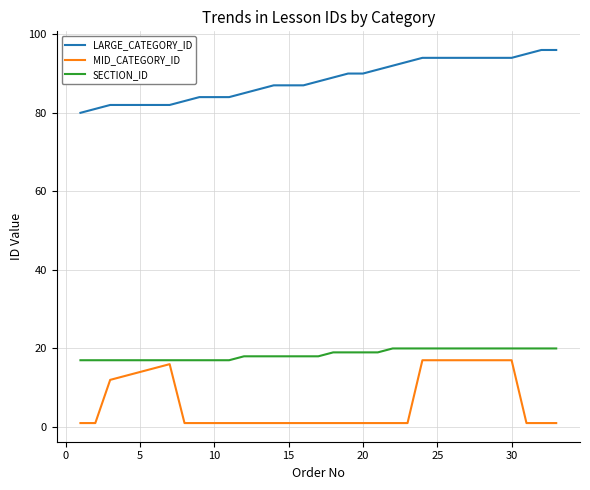

How many distinct data groups are displayed?

3